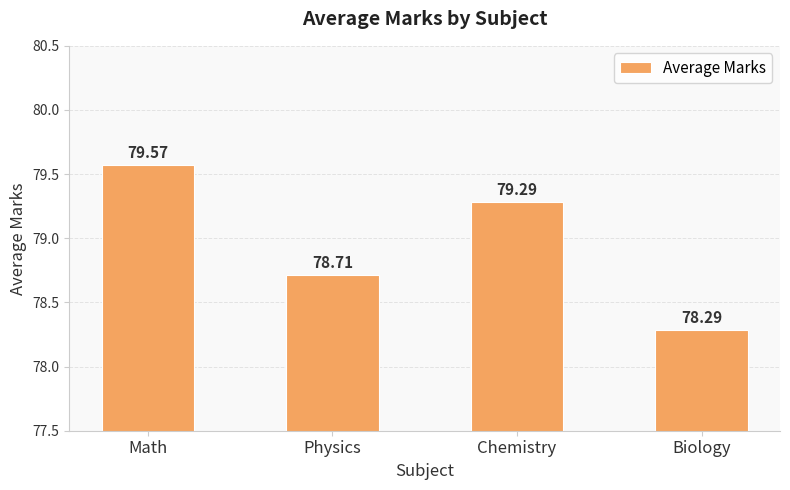

List the labels in order of value, largest first.

Math, Chemistry, Physics, Biology